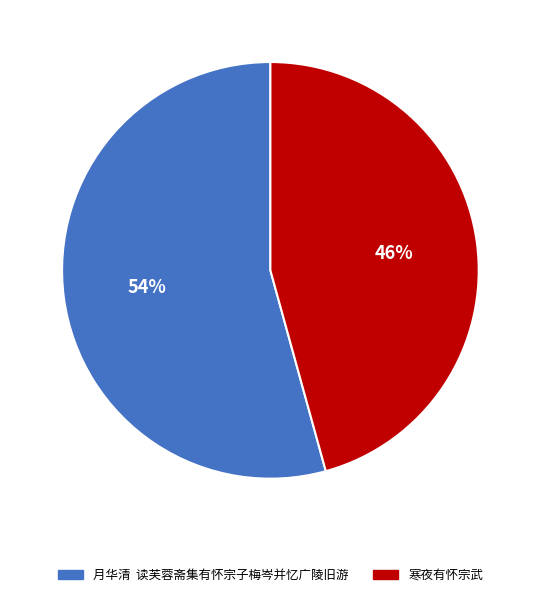

What percentage is the 寒夜有怀宗武 slice, to the nearest percent?

46%